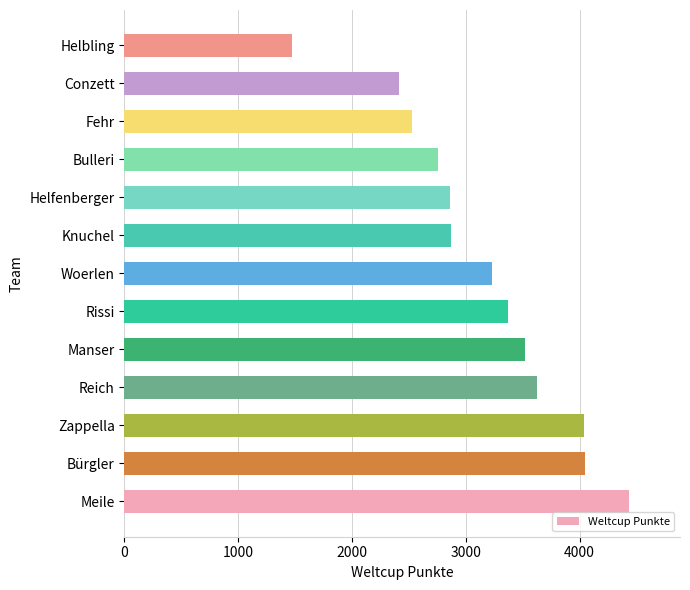

What is the maximum value shown in the chart?

4439